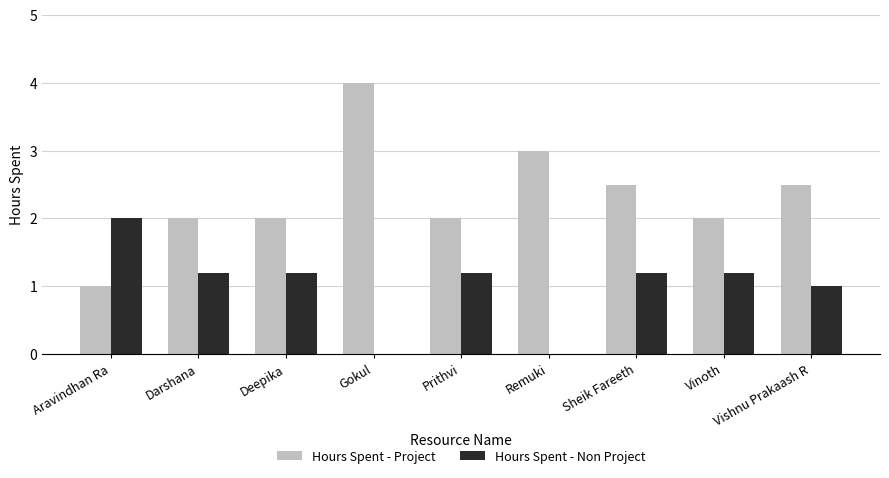

Is it true that Hours Spent - Non Project equals 0.0 at Gokul?

True